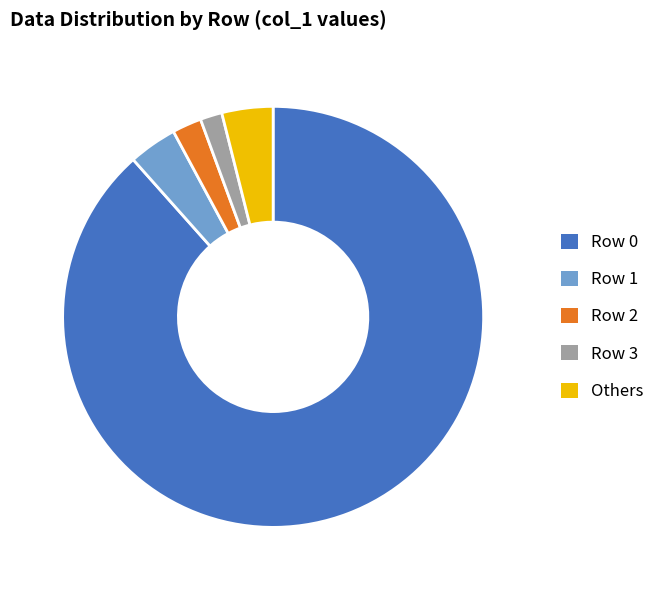

Which slice represents more than half of the pie?

Row 0